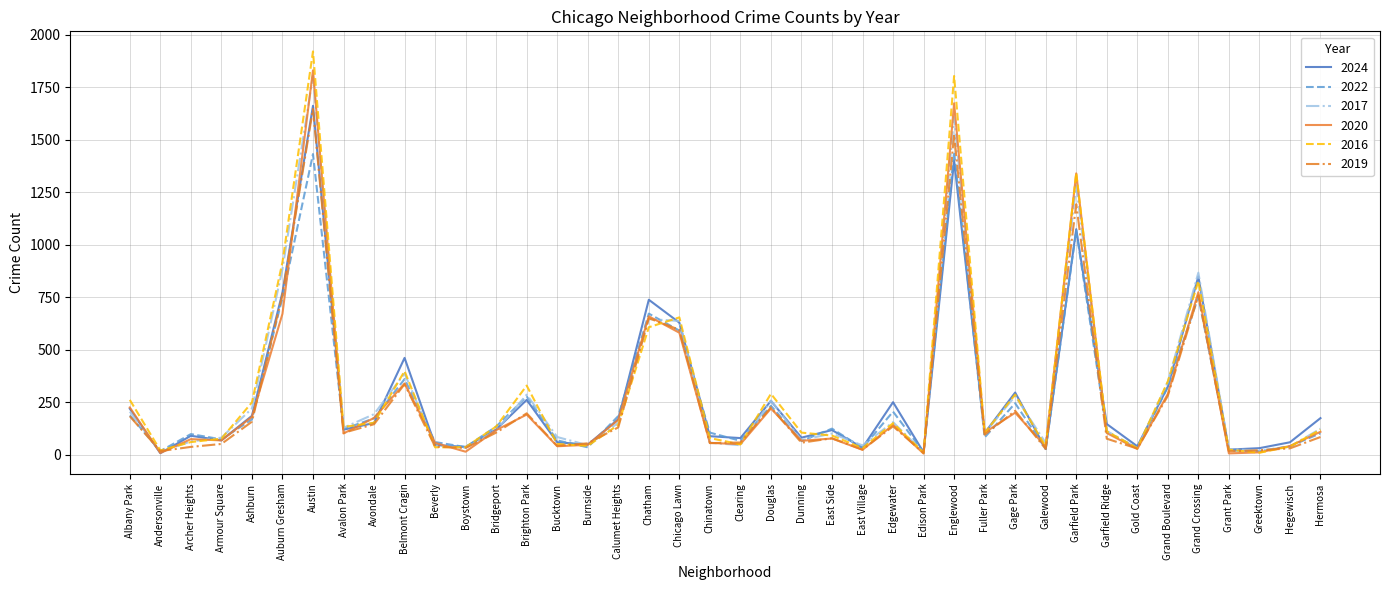

What is the maximum value for 2020?

1831